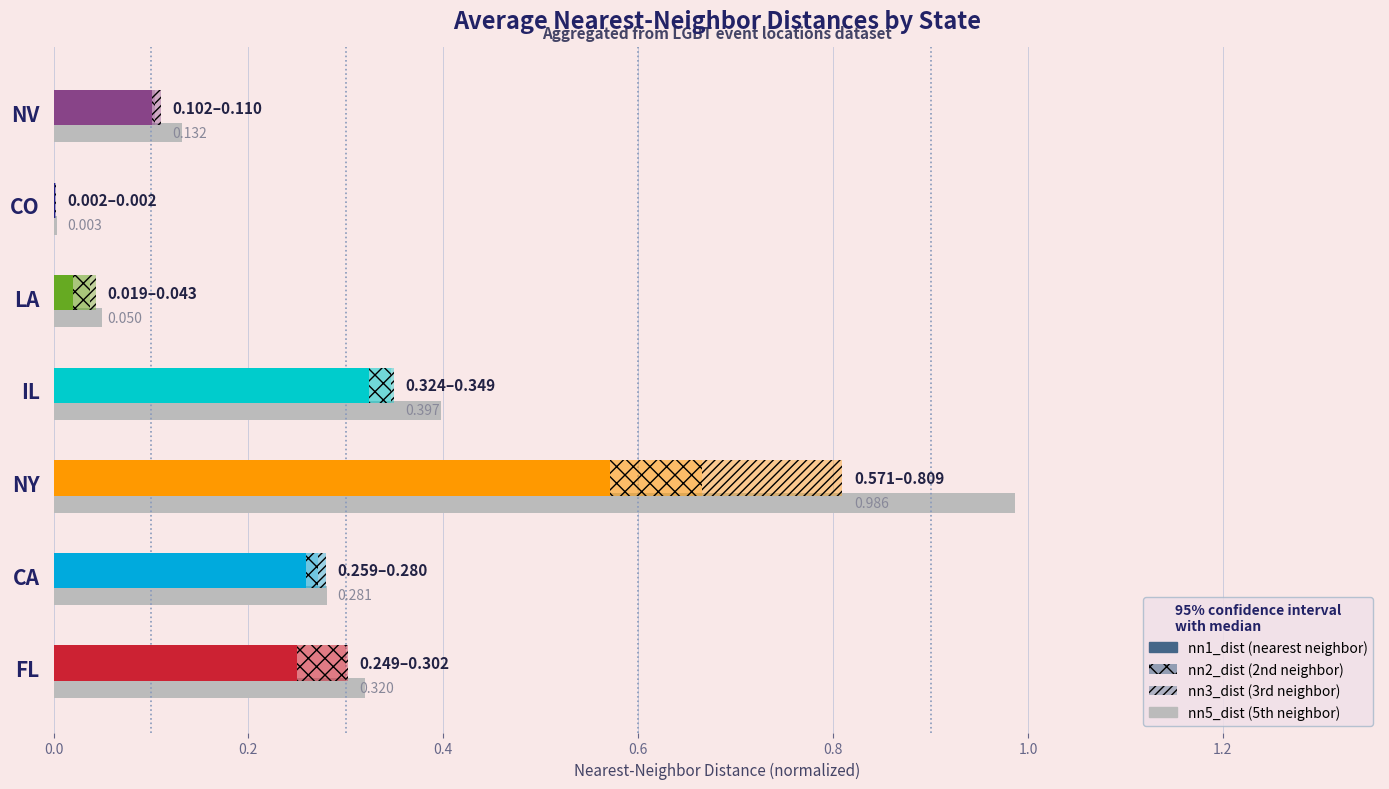

Are the bars grouped side by side (vs. stacked)?

No